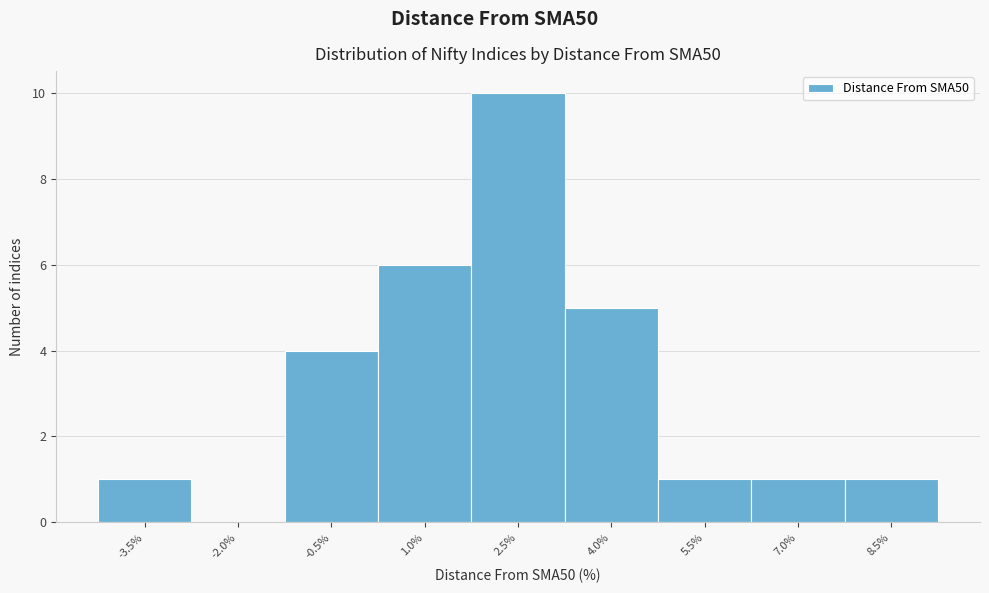

Reading left to right, extract all data points from this chart.

-3.5%=1	-2.0%=0	-0.5%=4	1.0%=6	2.5%=10	4.0%=5	5.5%=1	7.0%=1	8.5%=1